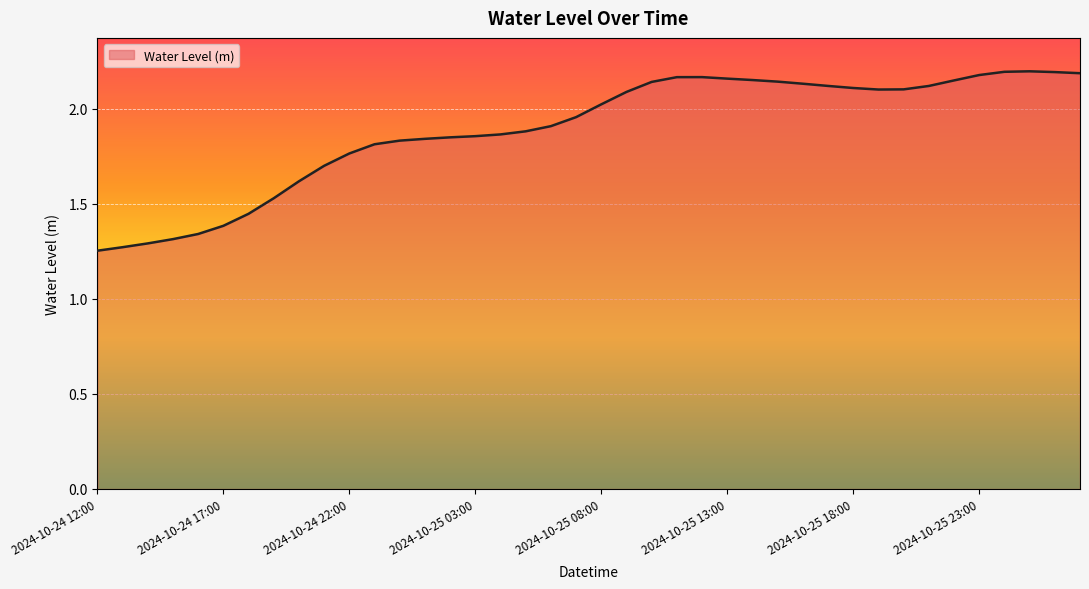

What is the difference between the maximum and minimum values?

0.9